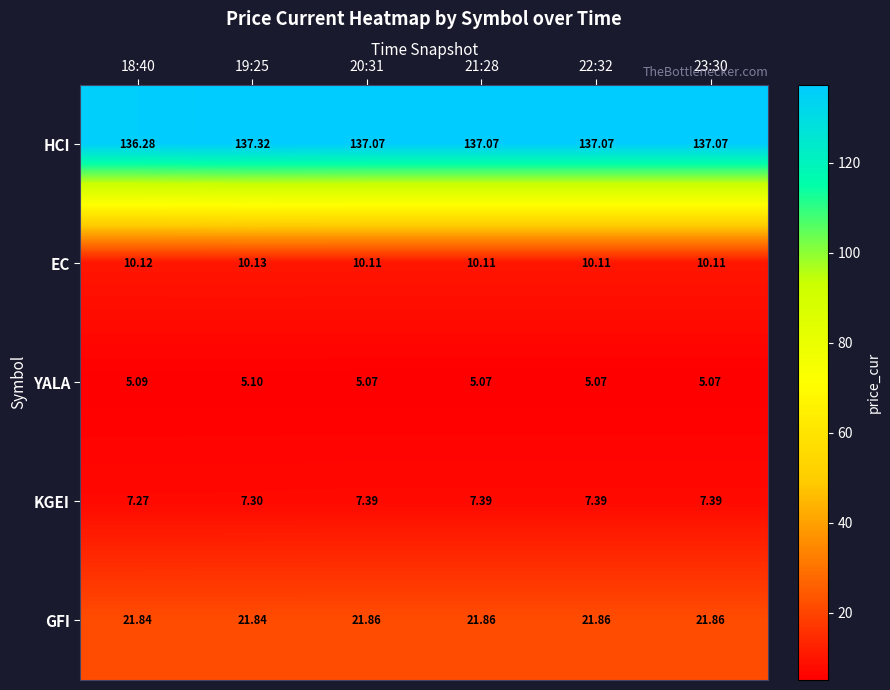

Which series has the largest total across all categories?

HCI